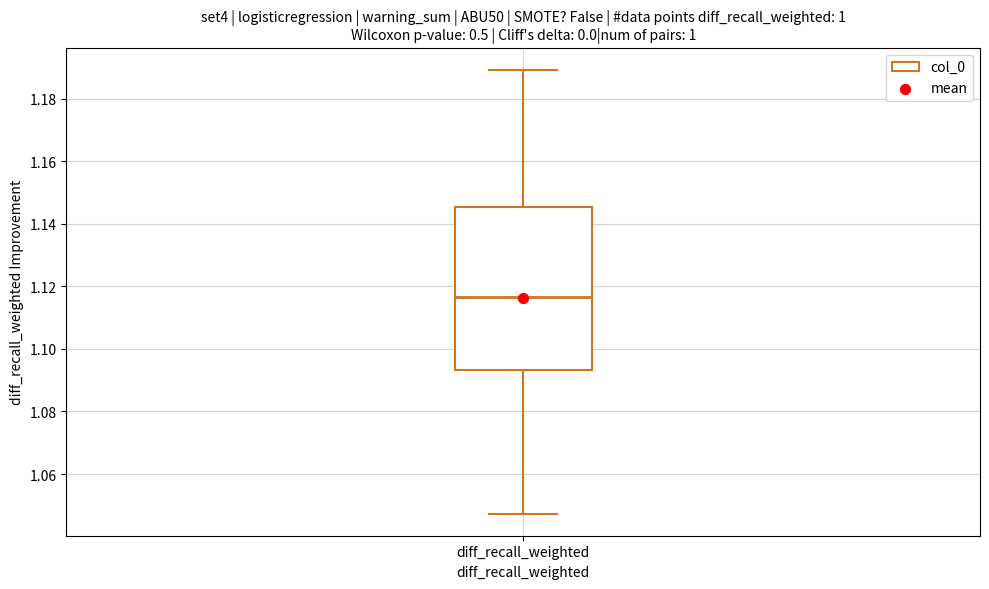

Read this box plot against the y-axis: the position of the median line, the range covered by the box, and the ends of both whiskers. The values are not printed on the chart, so give them approximately, as read against the axis.

median 1.116, box 1.094 to 1.146, whiskers 1.048 to 1.190